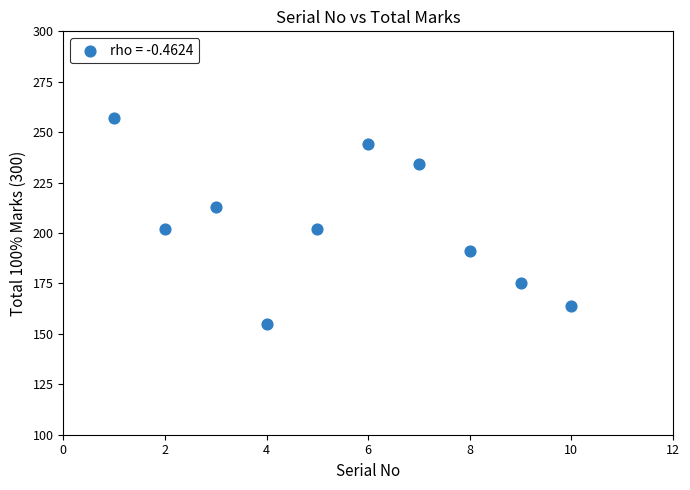

What is the average X value?

6